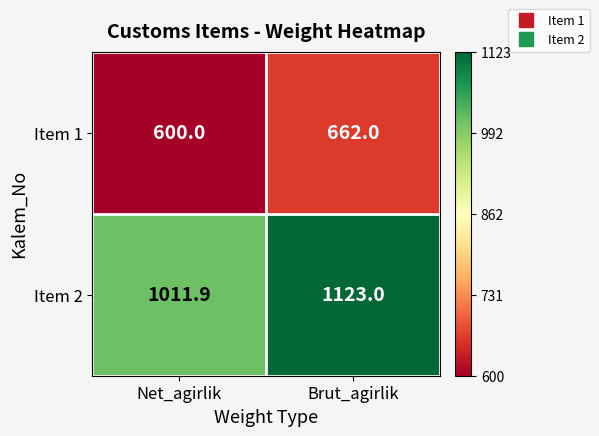

What is the spread (max minus min) of values at Net_agirlik?

411.9